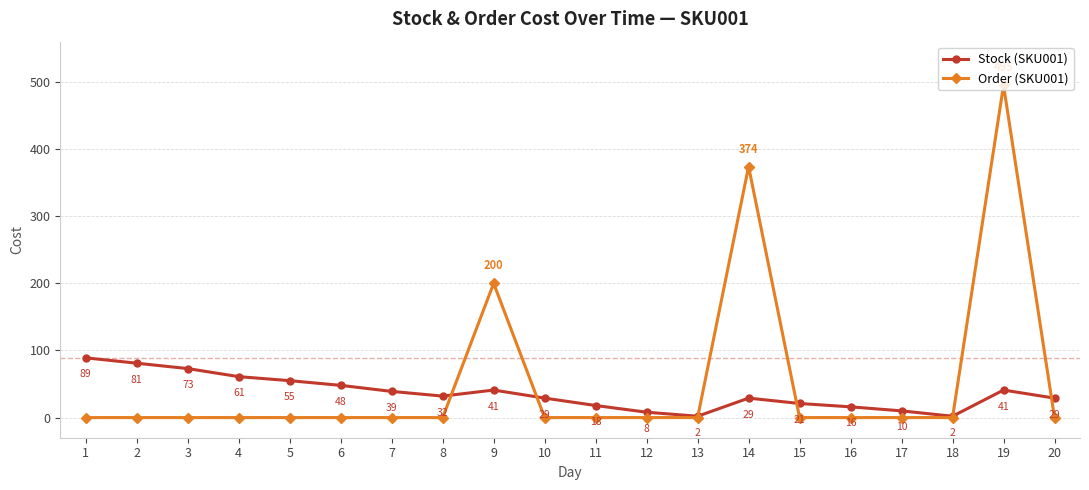

What are all the series names shown in the legend?

Stock (SKU001), Order (SKU001)